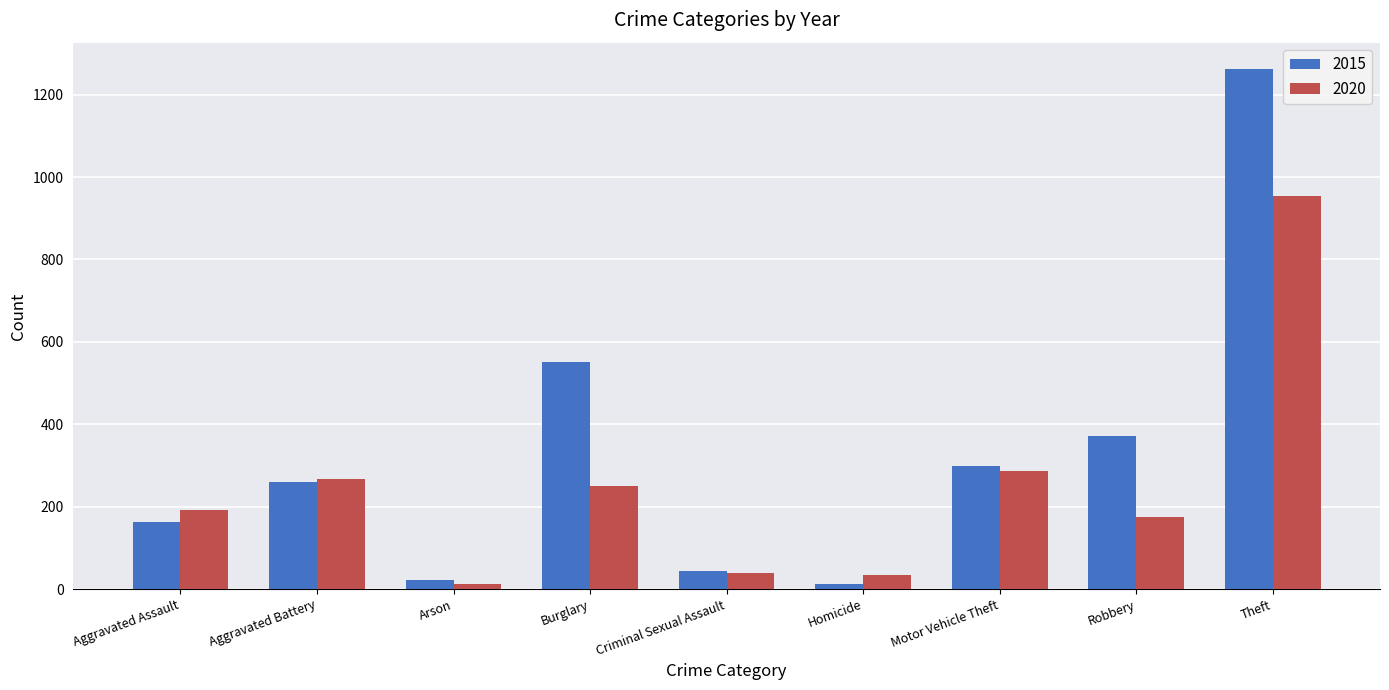

How many values in the 2015 series are below 259?

4